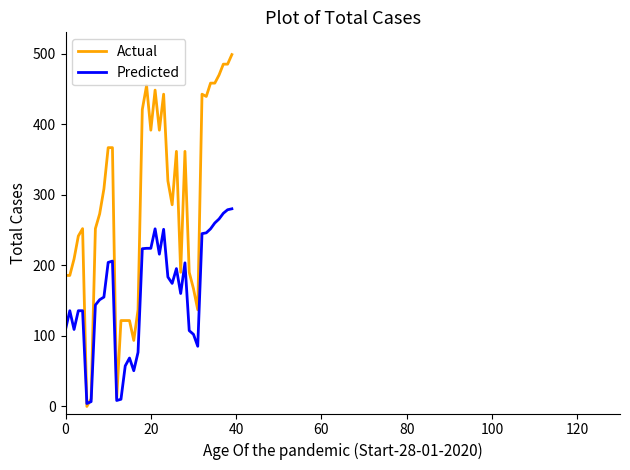

Rank the series by their average value, from lowest to highest.

Predicted, Actual